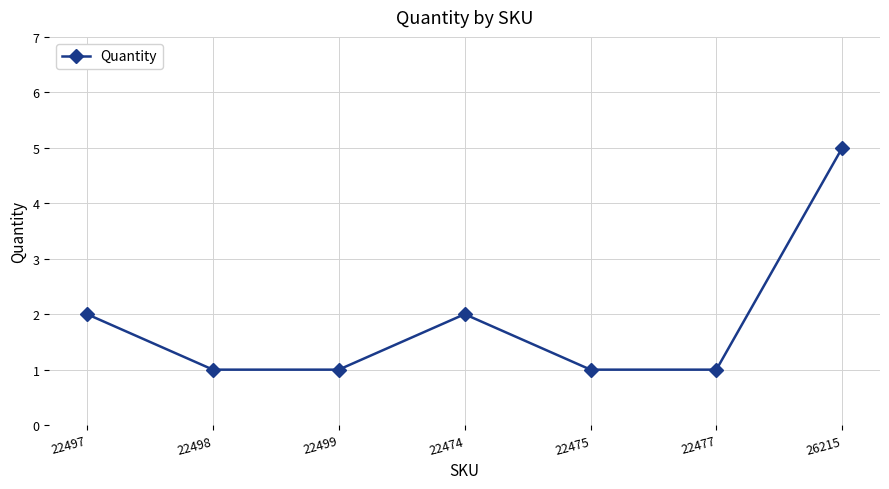

At which category does the chart reach its peak across all series?

26215